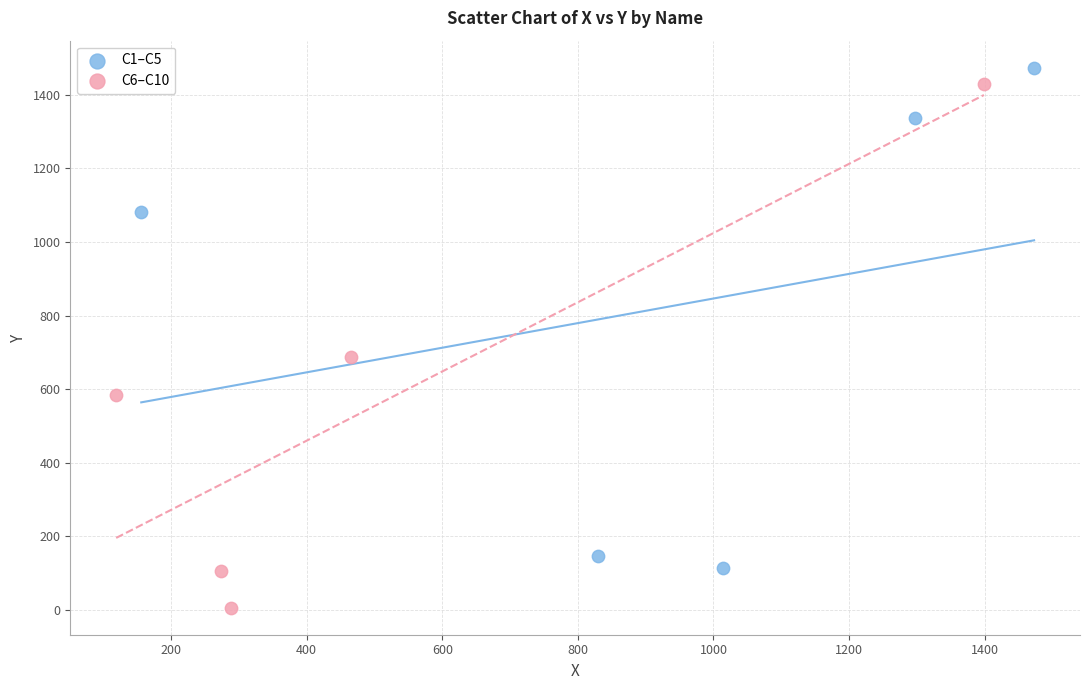

Which series contains the highest Y value?

C1–C5